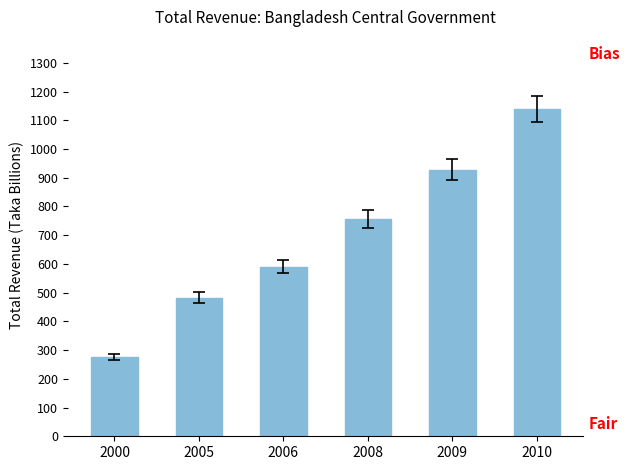

What is the difference between the maximum and minimum values?

861.2